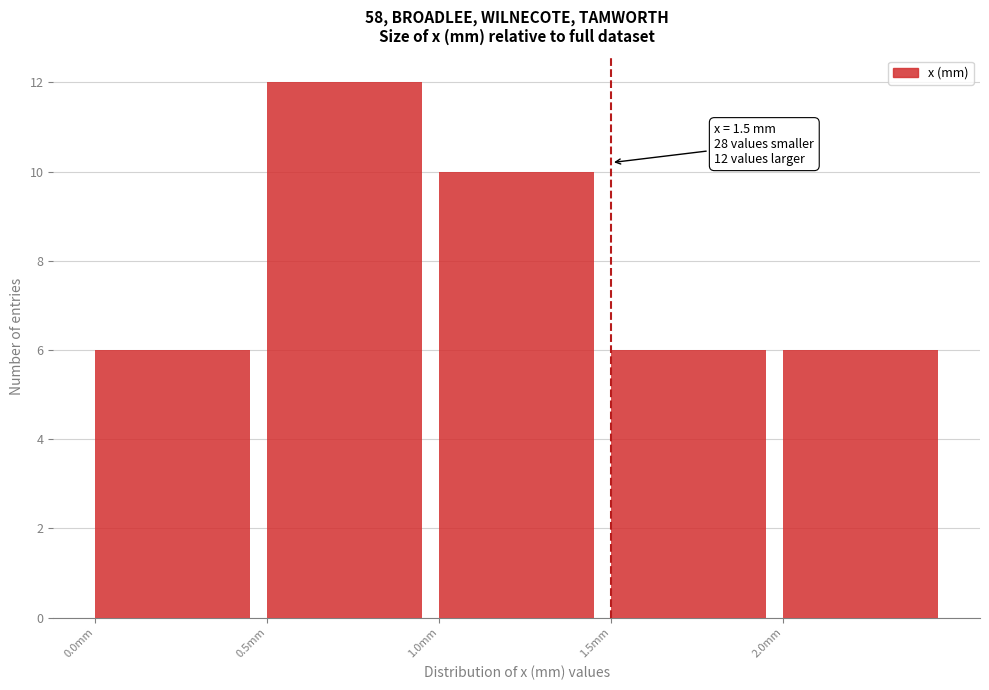

Which range on the x-axis has the tallest bar?

0.5 to 1.0